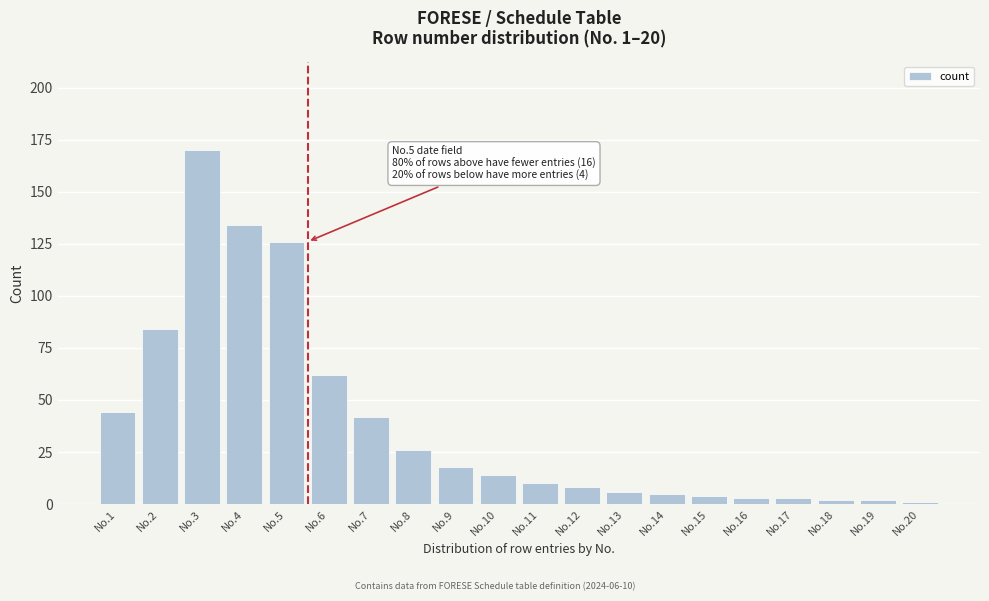

Reading right to left, transcribe all the data shown in this chart.

No.20=1	No.19=2	No.18=2	No.17=3	No.16=3	No.15=4	No.14=5	No.13=6	No.12=8	No.11=10	No.10=14	No.9=18	No.8=26	No.7=42	No.6=62	No.5=126	No.4=134	No.3=170	No.2=84	No.1=44